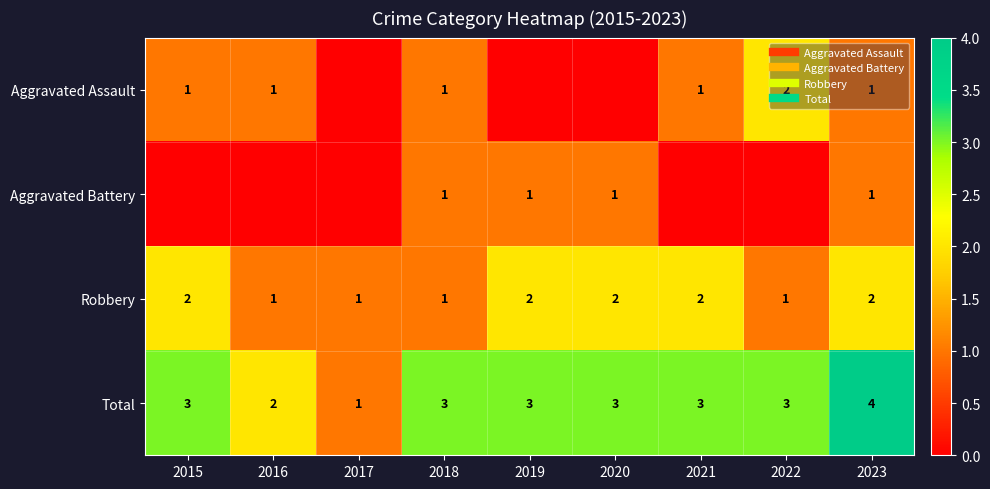

Which series has the largest range (max minus min)?

Total